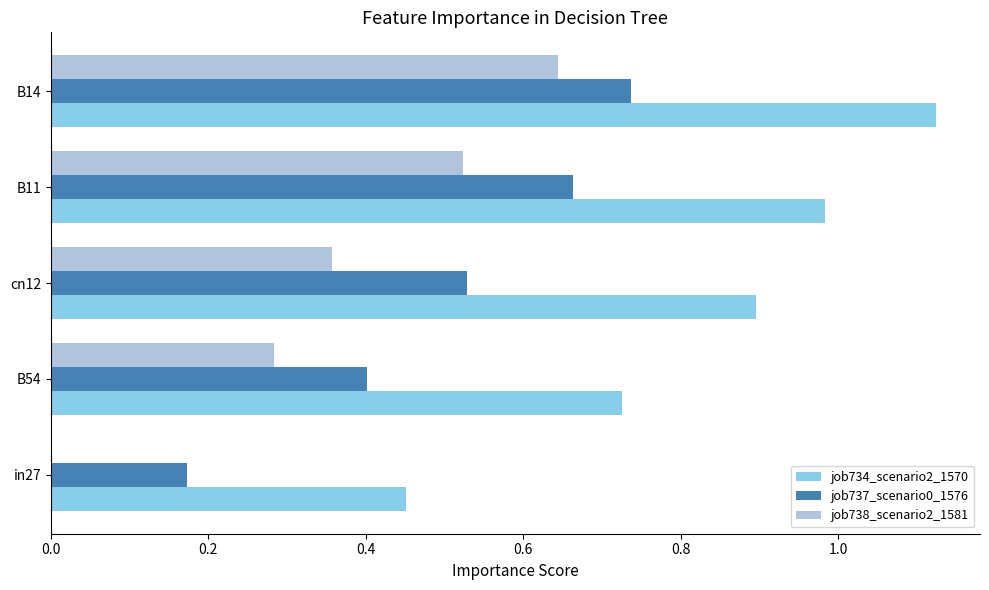

The job737_scenario0_1576 series shows 0.5 at B14. True or false?

False